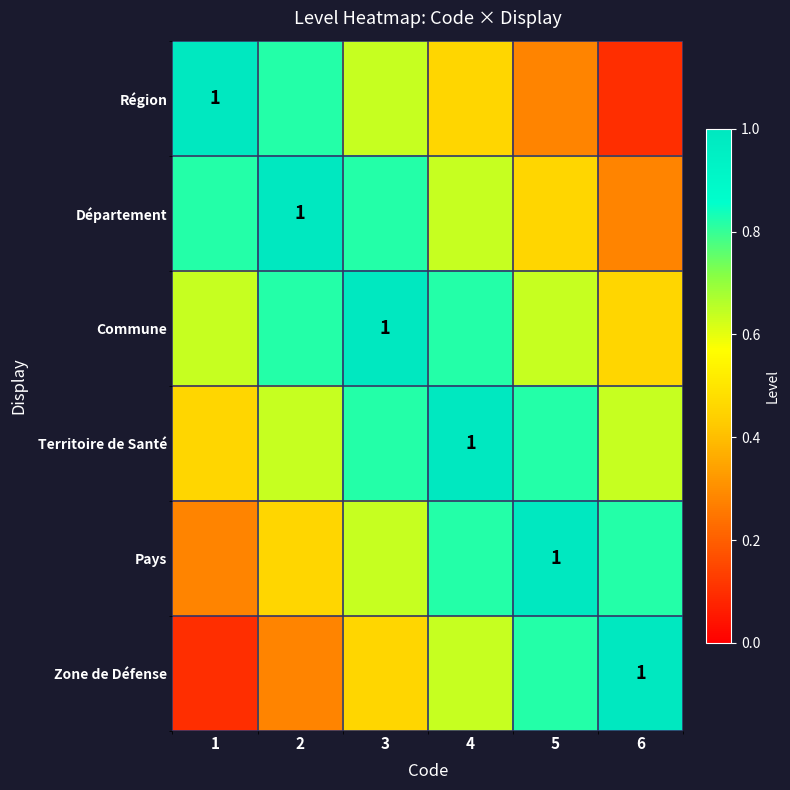

Between 1 and 5, which series saw the biggest shift?

Région